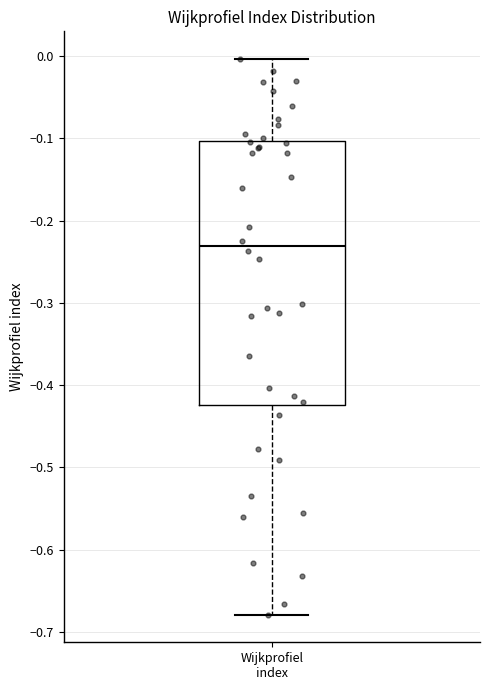

Read this box plot against the y-axis: the position of the median line, the range covered by the box, and the ends of both whiskers. The values are not printed on the chart, so give them approximately, as read against the axis.

median -0.23, box -0.42 to -0.10, whiskers -0.68 to 0.00